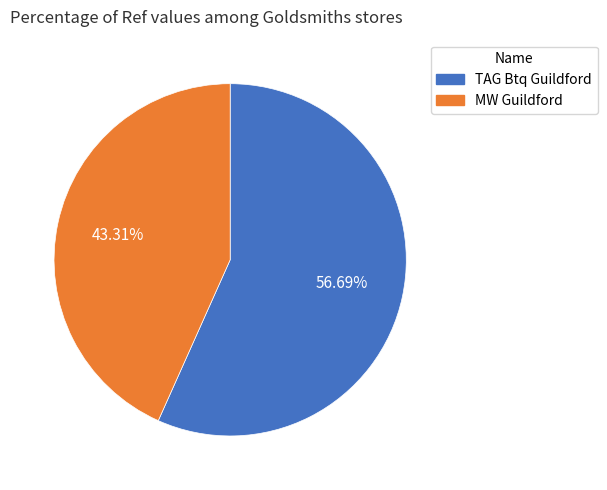

To the nearest percent, what is the combined percentage of TAG Btq Guildford and MW Guildford?

100%